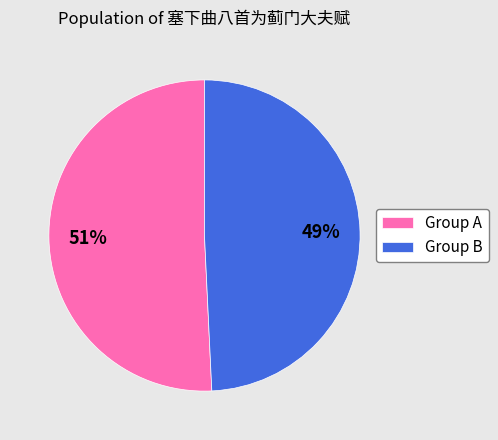

To the nearest percent, what portion does Group A represent?

51%